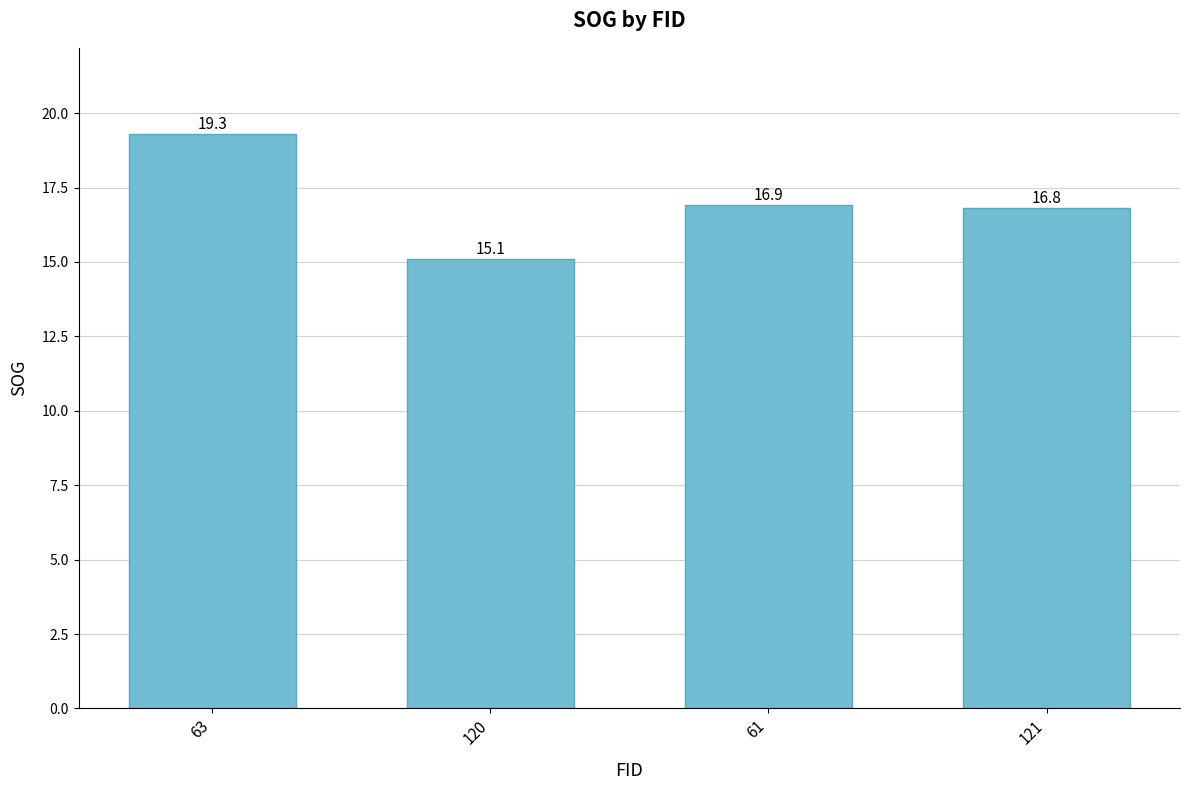

What is the label of the 4th bar from the right?

63